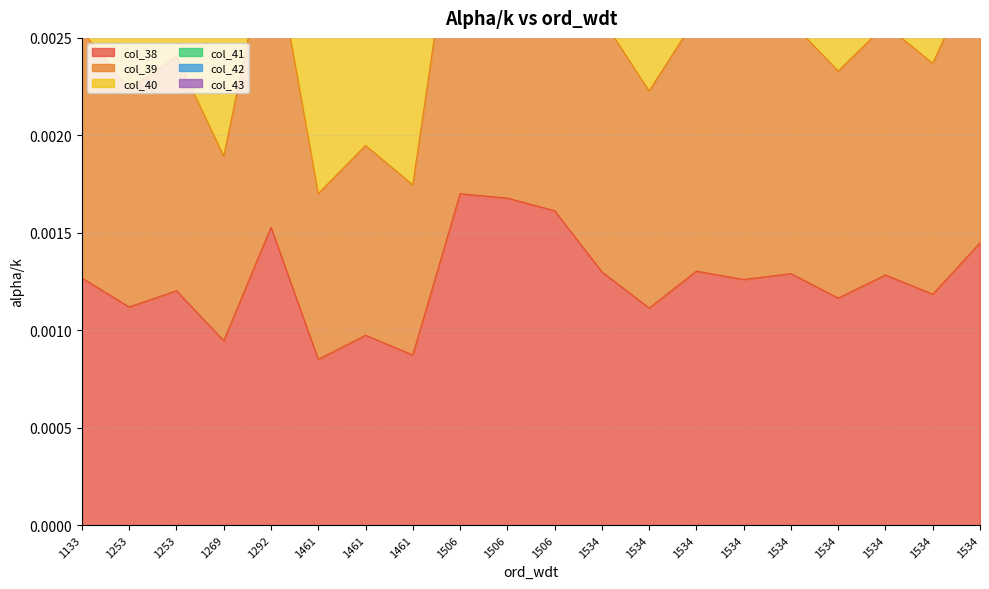

Rank the series at 1461 from lowest to highest value.

col_39, col_40, col_41, col_42, col_43, col_38